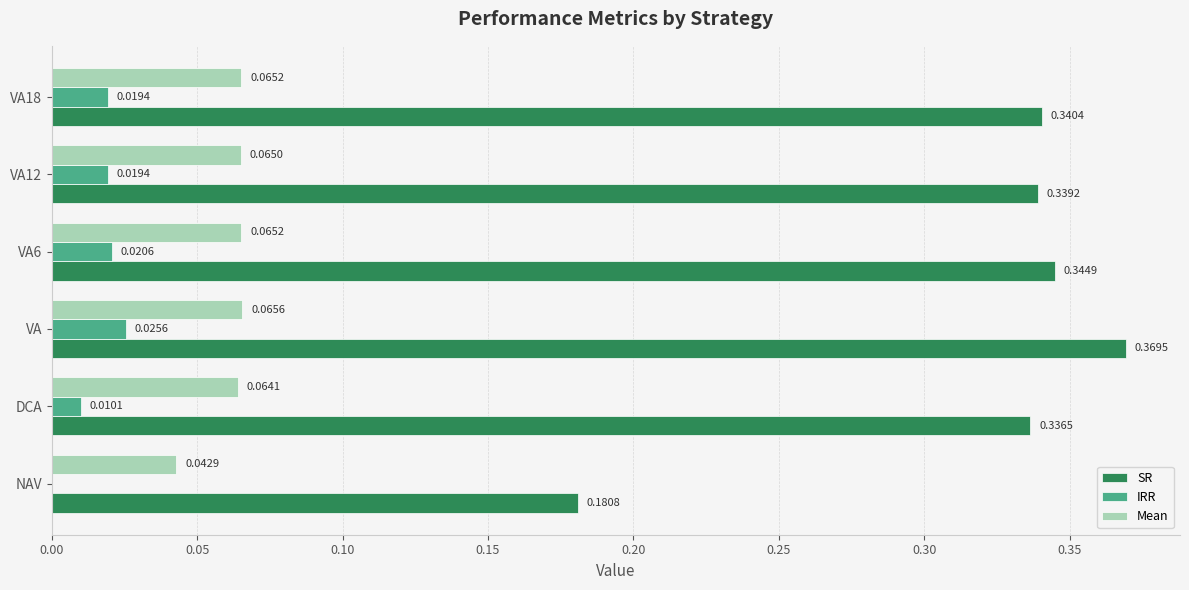

Which series changed the most between VA and VA18?

SR